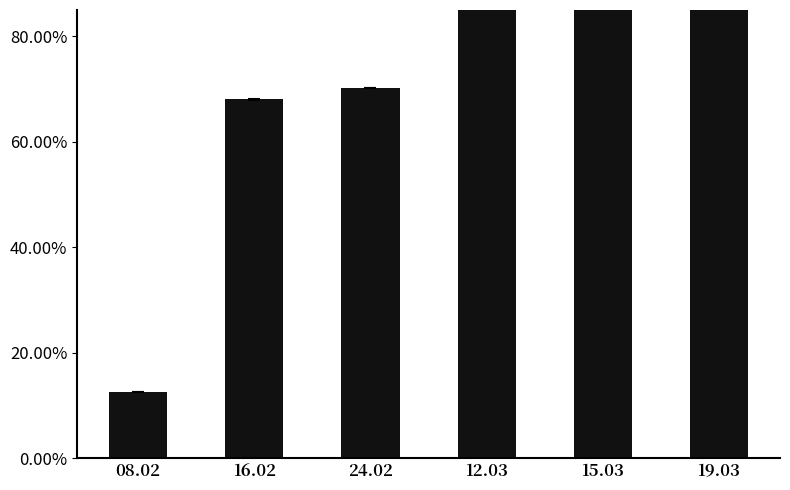

What is the label of the 6th bar from the right?

08.02